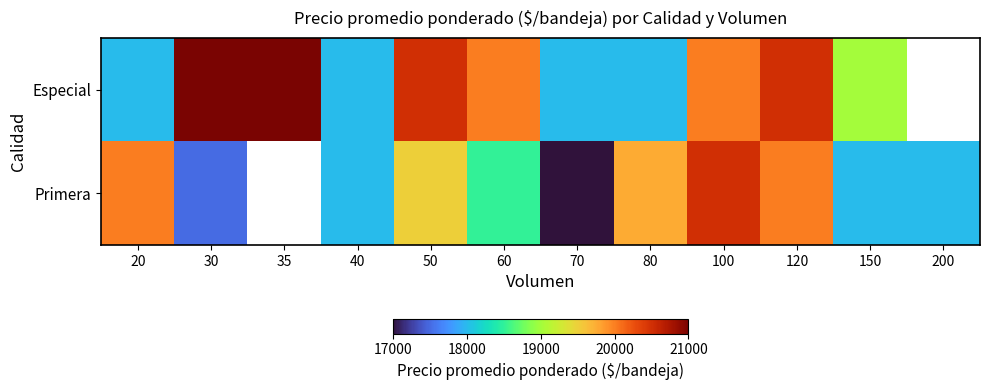

The Primera series shows 20500.0 at 100. True or false?

True